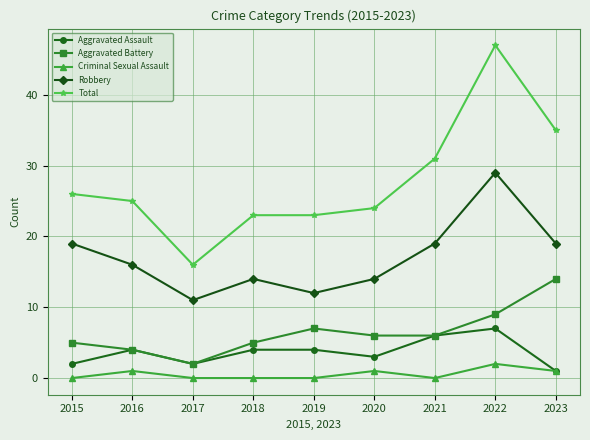

Is it true that Robbery equals 29 at 2022?

True